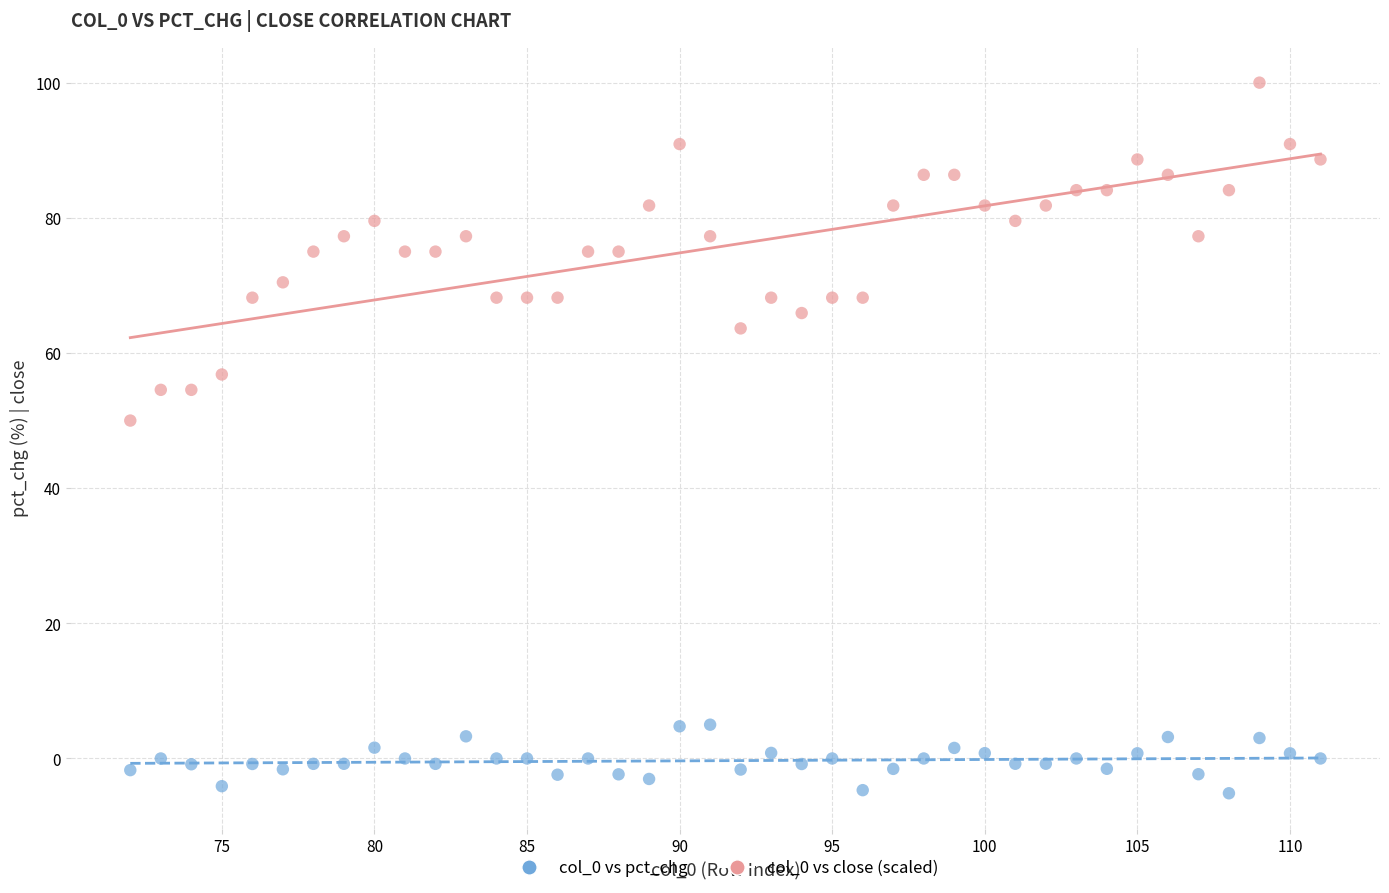

Which series has the widest spread of Y values?

col_0 vs close (scaled)